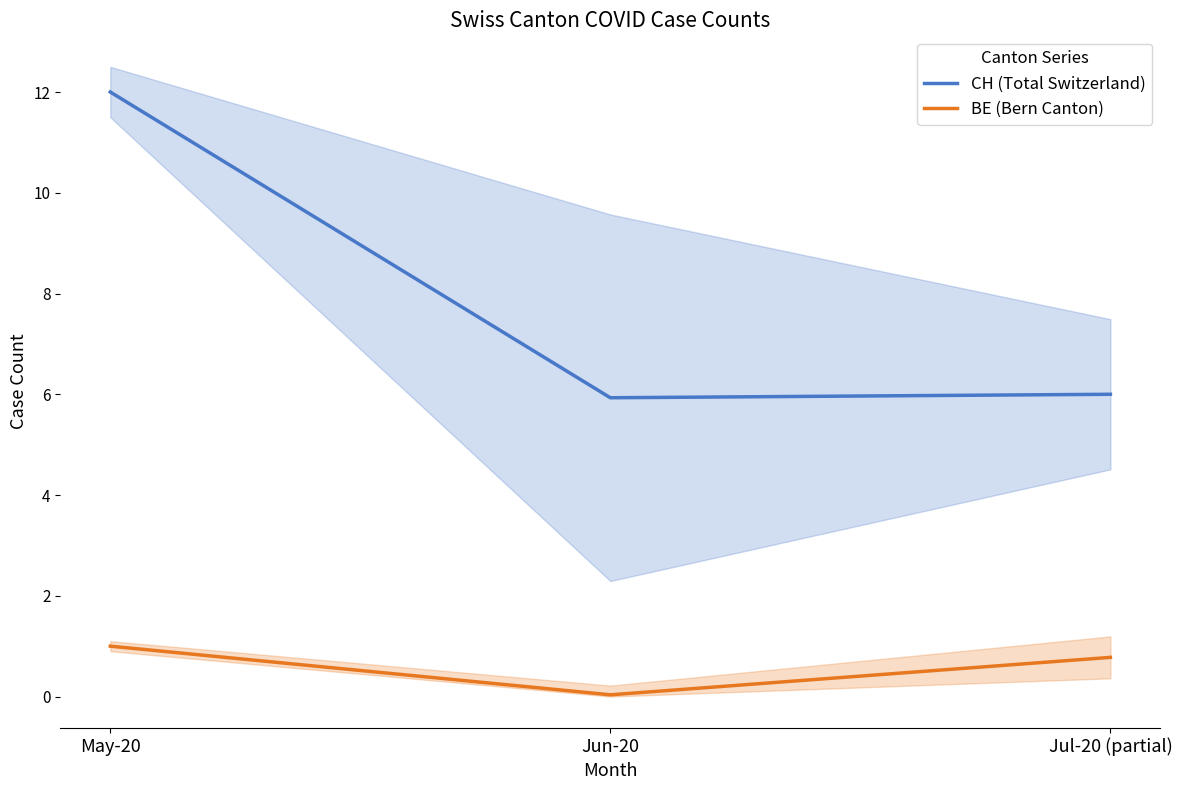

Rank the series at Jul-20 (partial) from highest to lowest value.

CH (Total Switzerland), BE (Bern Canton)